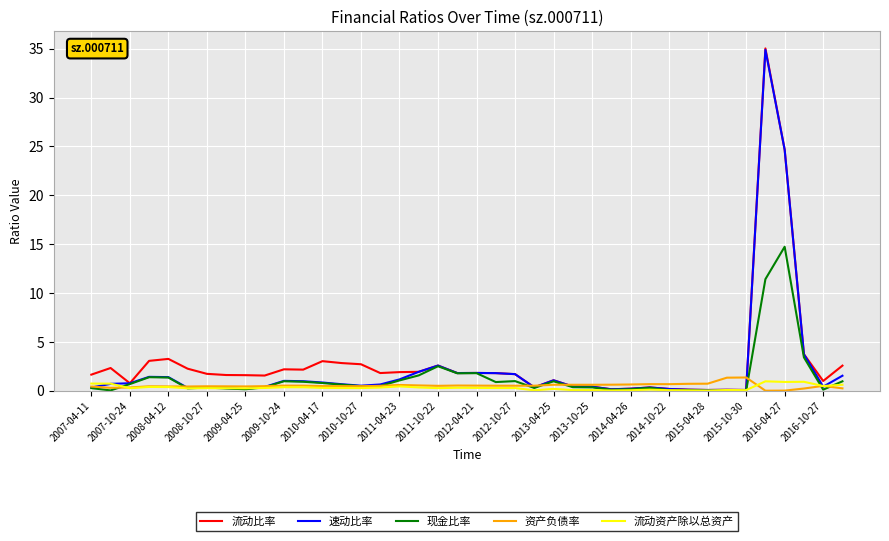

What is the maximum value shown in the chart?

35.0